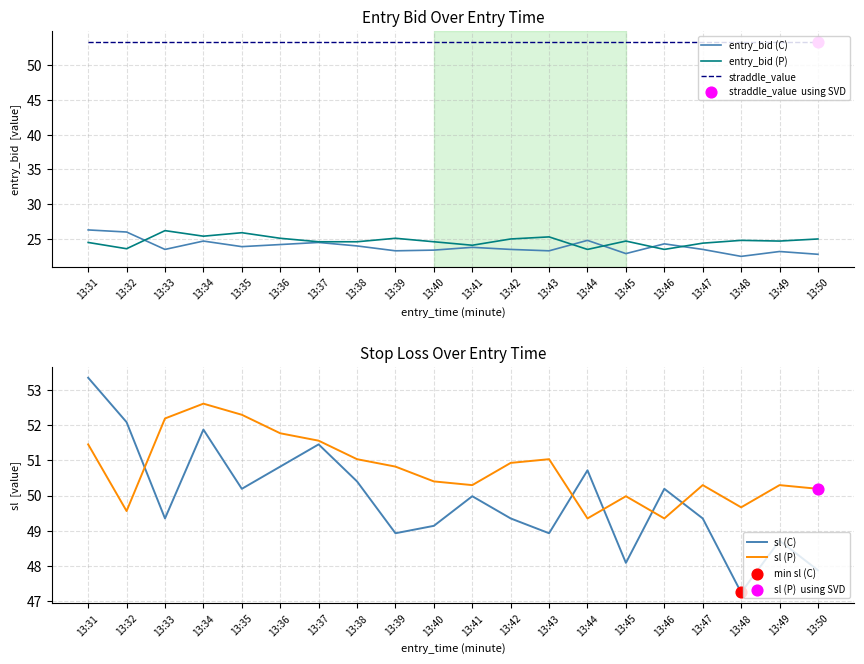

Which series reaches the minimum Y coordinate?

entry_bid (C)